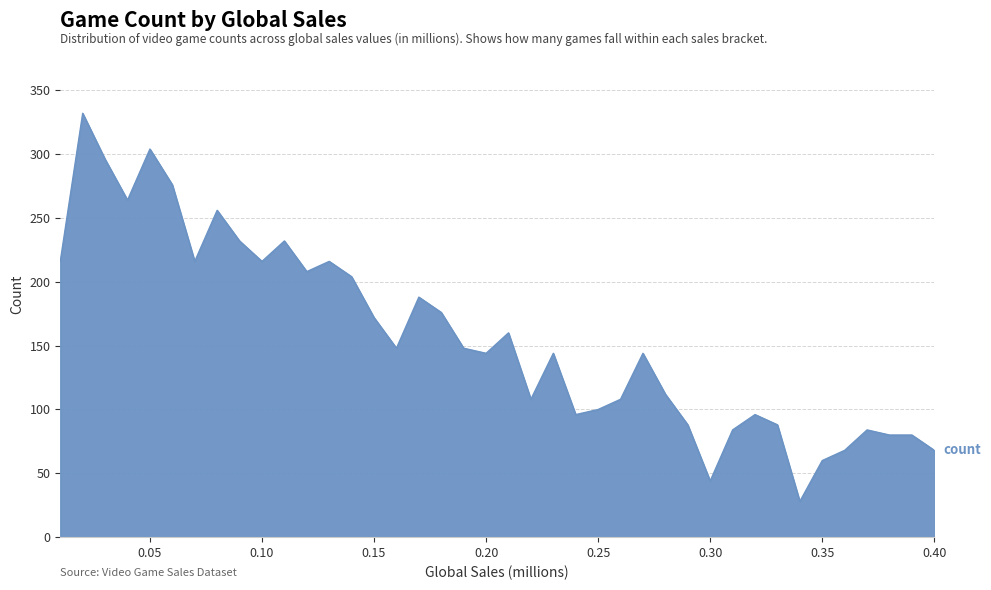

What is the difference between the maximum and minimum values?

304